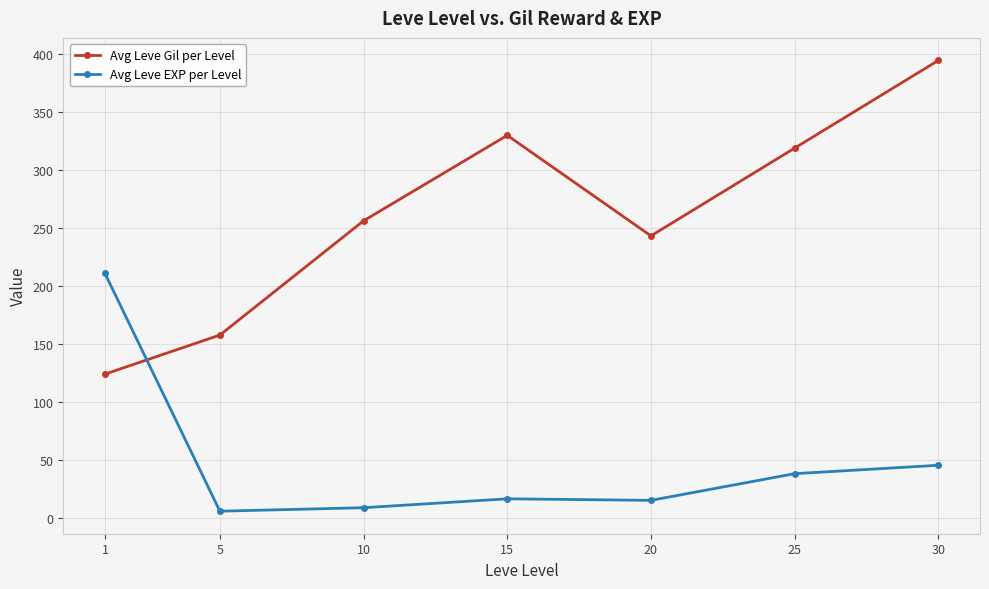

How many intersections are there between Avg Leve EXP per Level and Avg Leve Gil per Level?

1